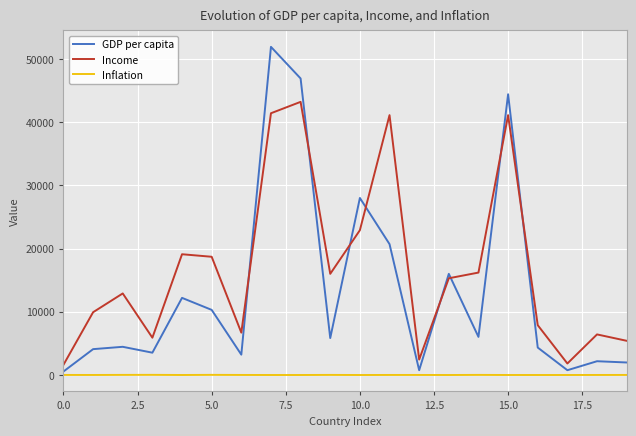

Which series has the largest range (max minus min)?

GDP per capita